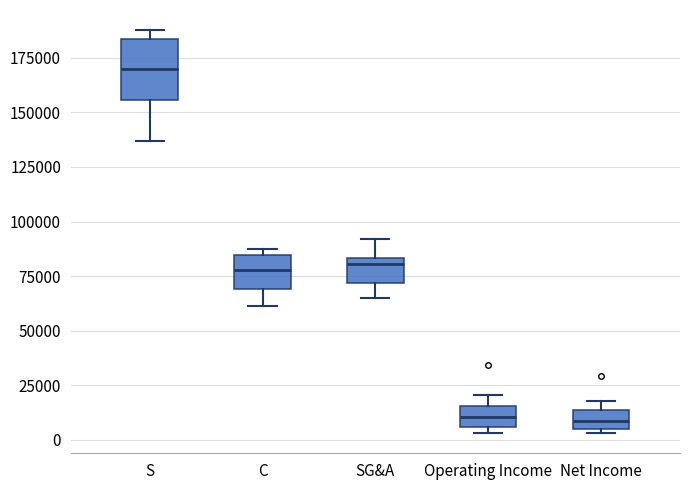

Reading left to right, read every box against the y-axis: the position of its median line, the range the box covers, and the ends of its whiskers. The values are not printed on the chart, so give them approximately, as read against the axis.

S: median 170000, box 155000 to 185000, whiskers 135000 to 190000
C: median 80000, box 70000 to 85000, whiskers 60000 to 85000 (just above the box's upper edge)
SG&A: median 80000, box 70000 to 85000, whiskers 65000 to 90000
Operating Income: median 10000, box 5000 to 15000, whiskers 5000 (just below the box's lower edge) to 20000
Net Income: median 10000, box 5000 to 15000, whiskers 5000 (just below the box's lower edge) to 20000